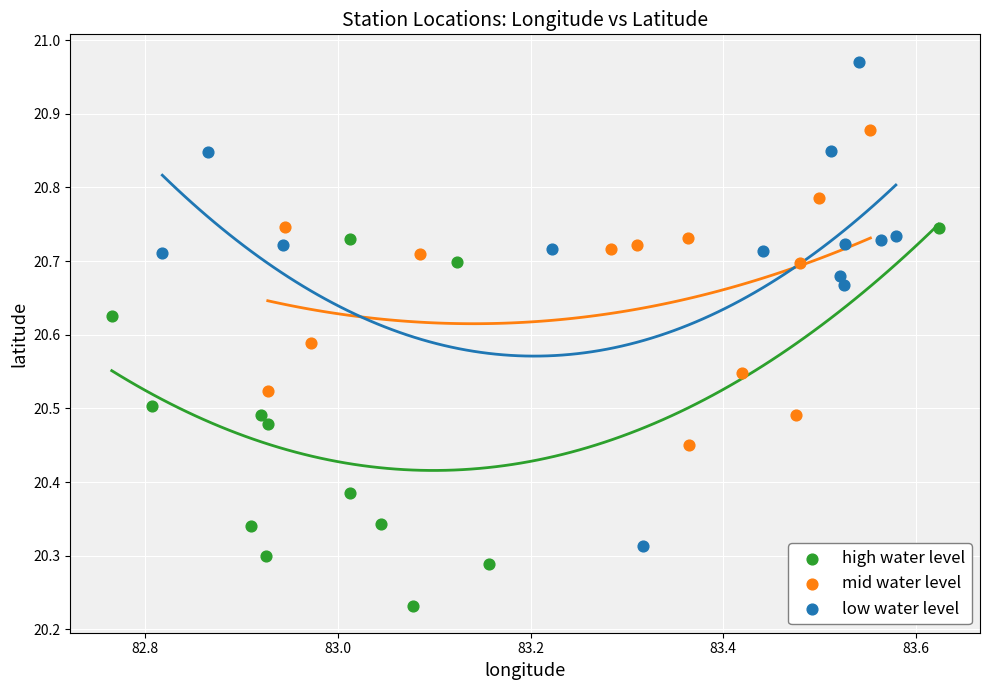

Which series has the widest spread of Y values?

low water level